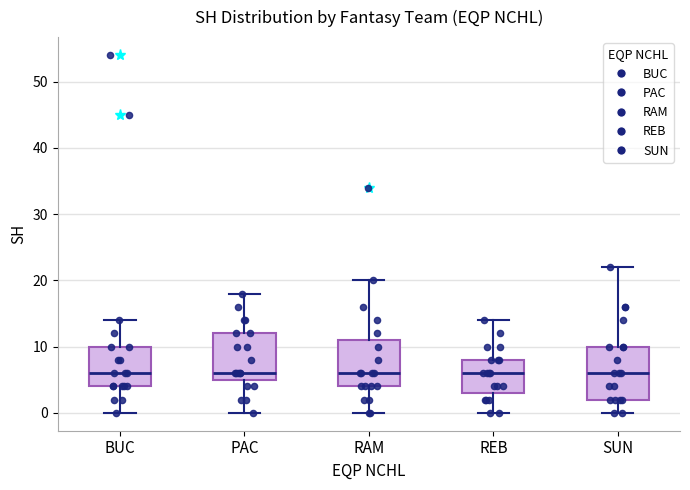

Which box is the tallest, from its lower edge to its upper edge?

SUN